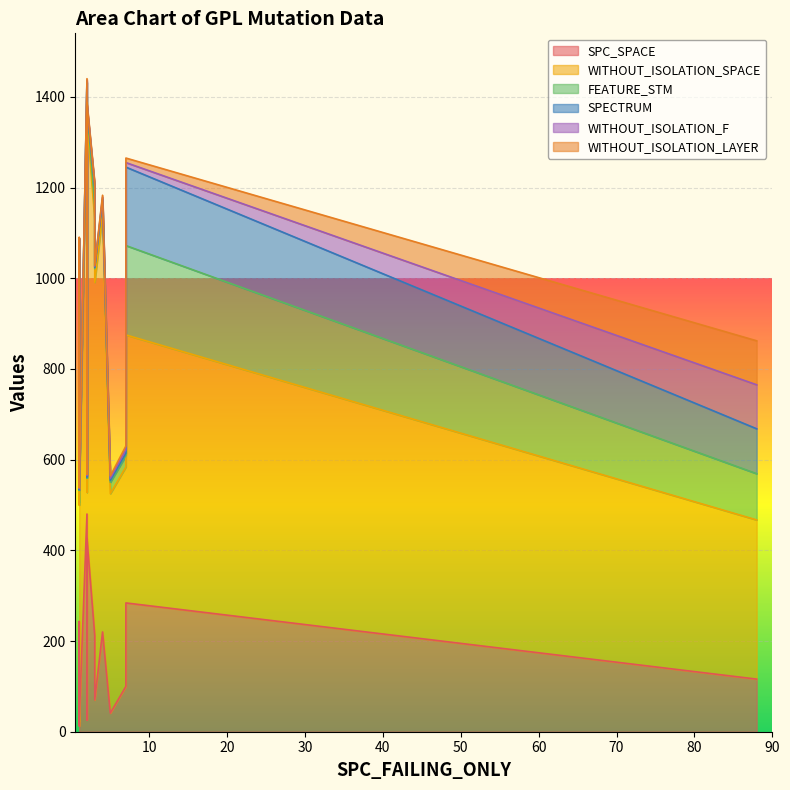

What are all the series names shown in the legend?

SPC_SPACE, WITHOUT_ISOLATION_SPACE, FEATURE_STM, SPECTRUM, WITHOUT_ISOLATION_F, WITHOUT_ISOLATION_LAYER